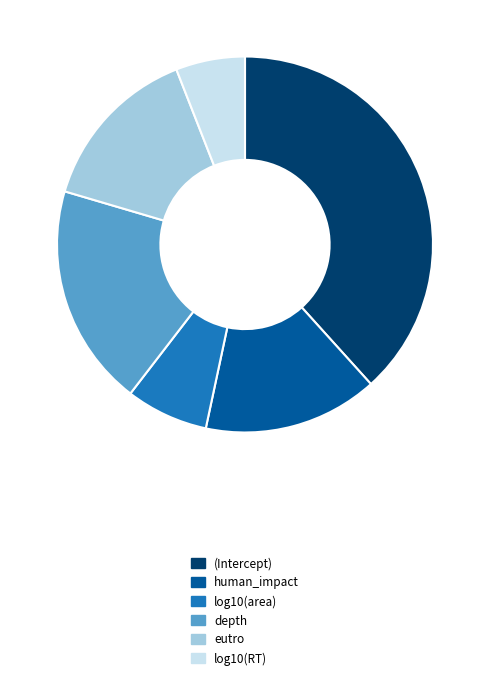

The depth slice represents 19% of the pie. True or false?

True